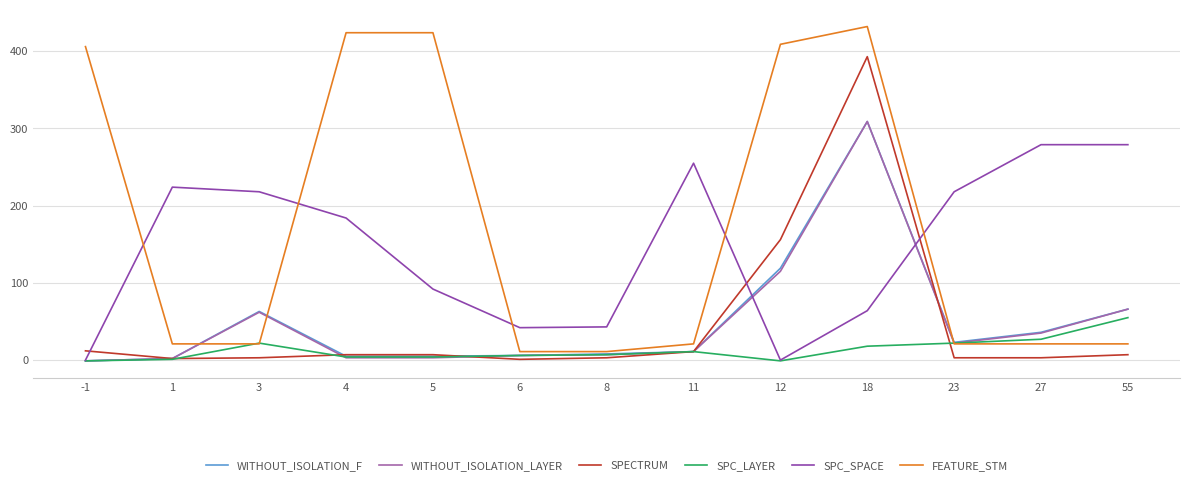

The value of WITHOUT_ISOLATION_F at 6 is 6. True or false?

True